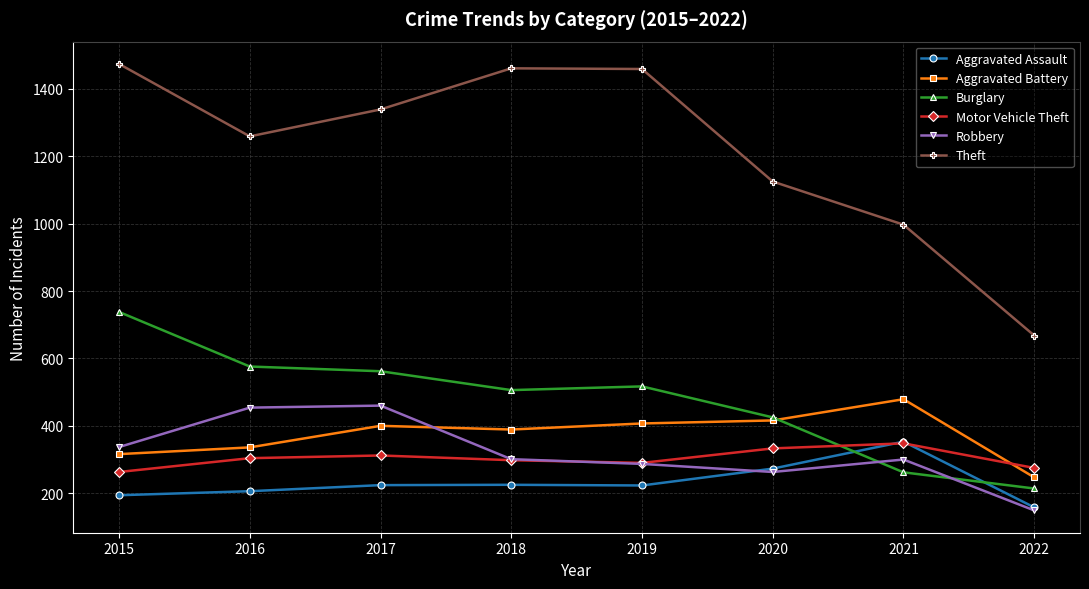

What are all the series names shown in the legend?

Aggravated Assault, Aggravated Battery, Burglary, Motor Vehicle Theft, Robbery, Theft